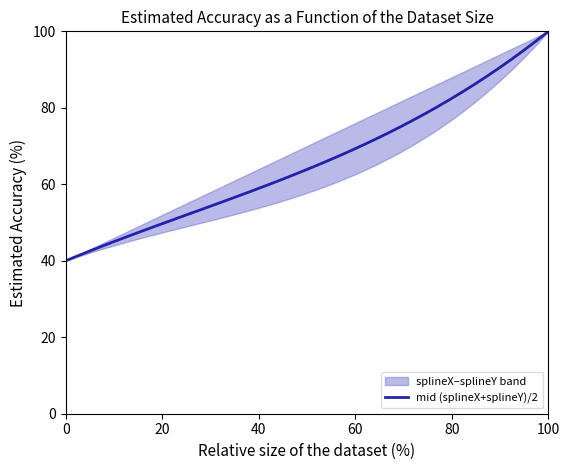

What is the highest value of the mid (splineX+splineY)/2 series?

100.0